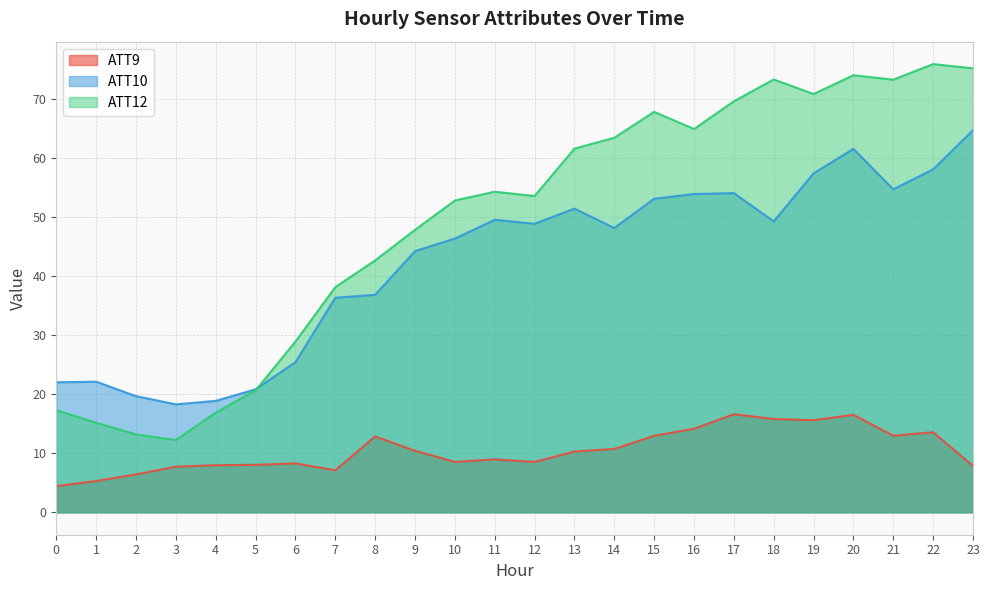

True or false: ATT10 and ATT9 cross at least once.

False